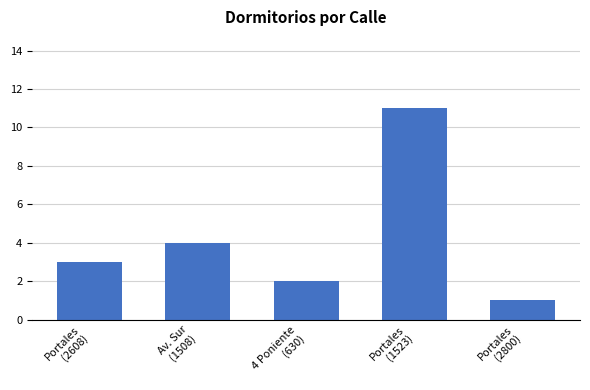

Rank the categories by value from lowest to highest.

Portales
(2800), 4 Poniente
(630), Portales
(2608), Av. Sur
(1508), Portales
(1523)